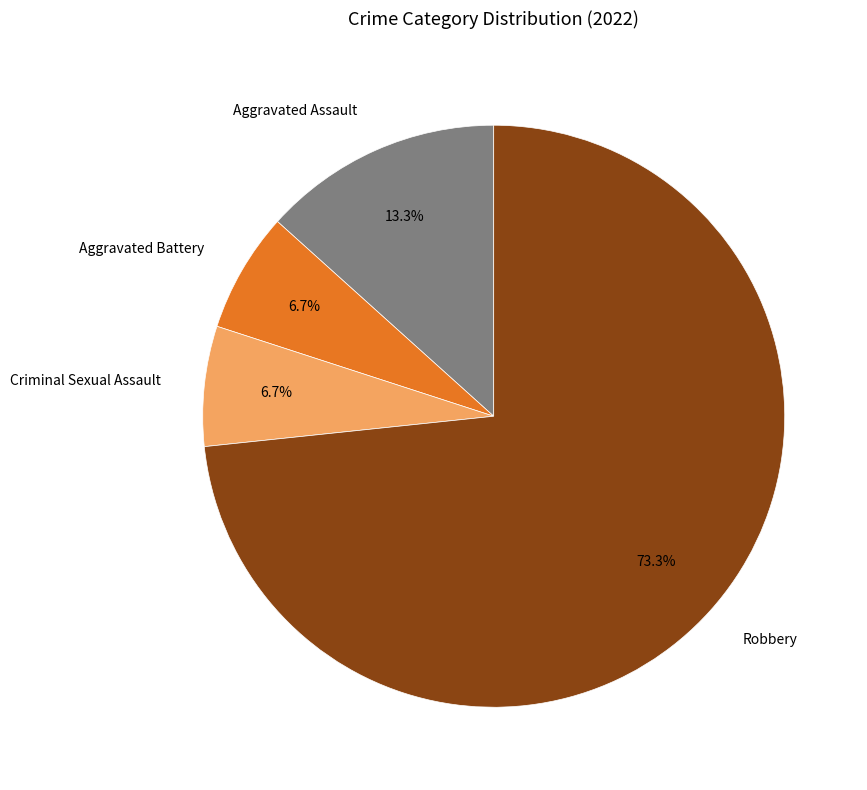

To the nearest percent, what portion does Criminal Sexual Assault represent?

7%